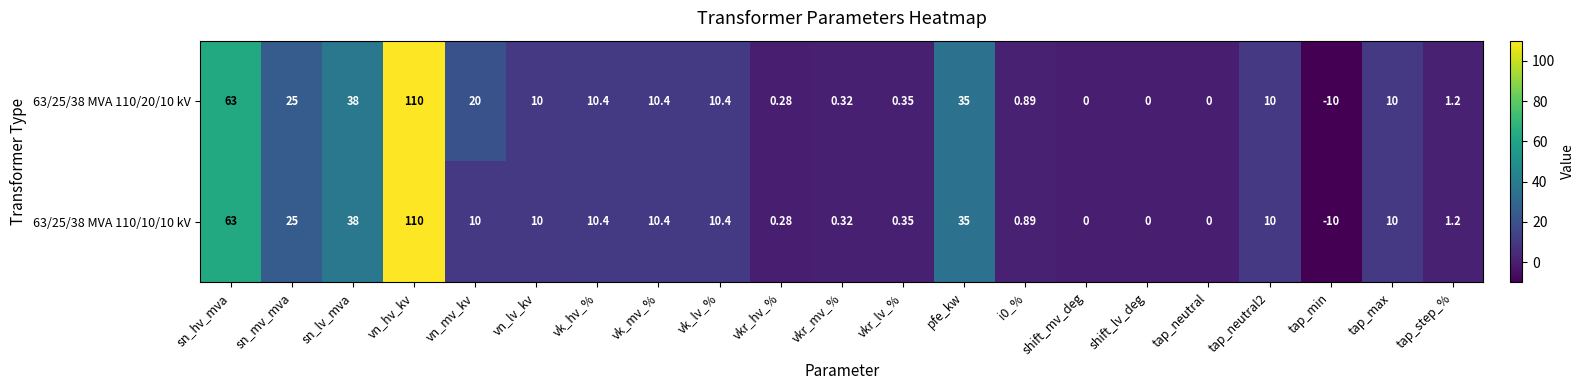

What is the total value across all series at pfe_kw?

70.0